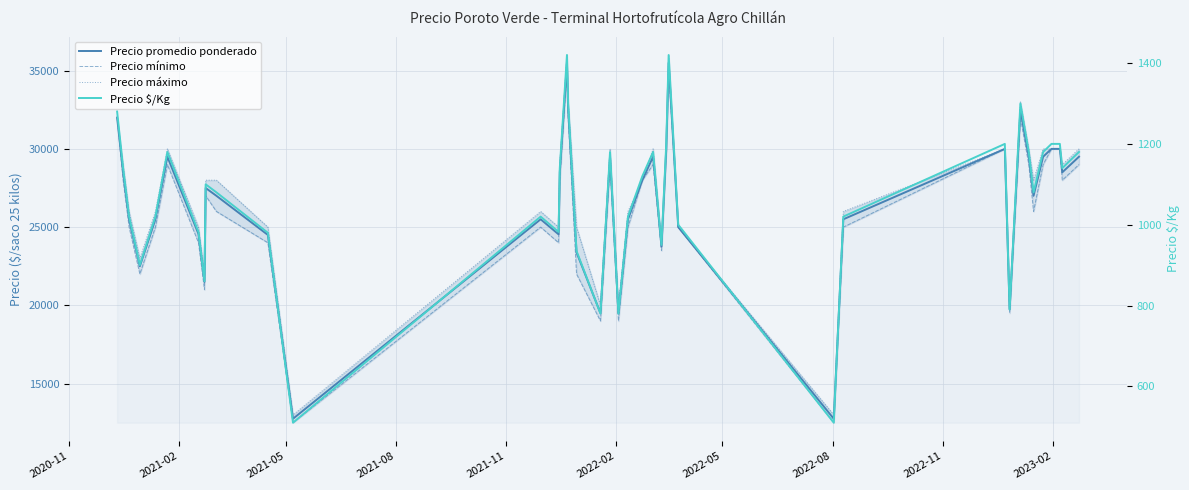

How many categories are shown in the chart?

40